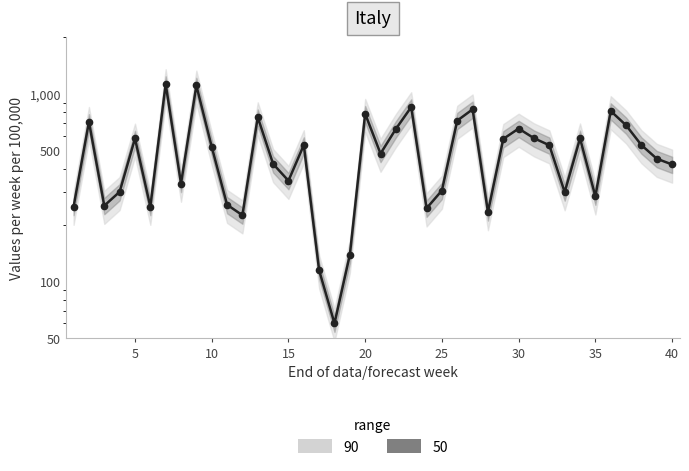

Reading right to left, list all the values displayed in this chart.

421	452	534	681	811	285	580	300	533	581	654	576	235	828	721	306	246	851	651	481	784	139	60	115	534	345	424	752	226	257	523	1109	333	1129	251	579	301	254	710	251